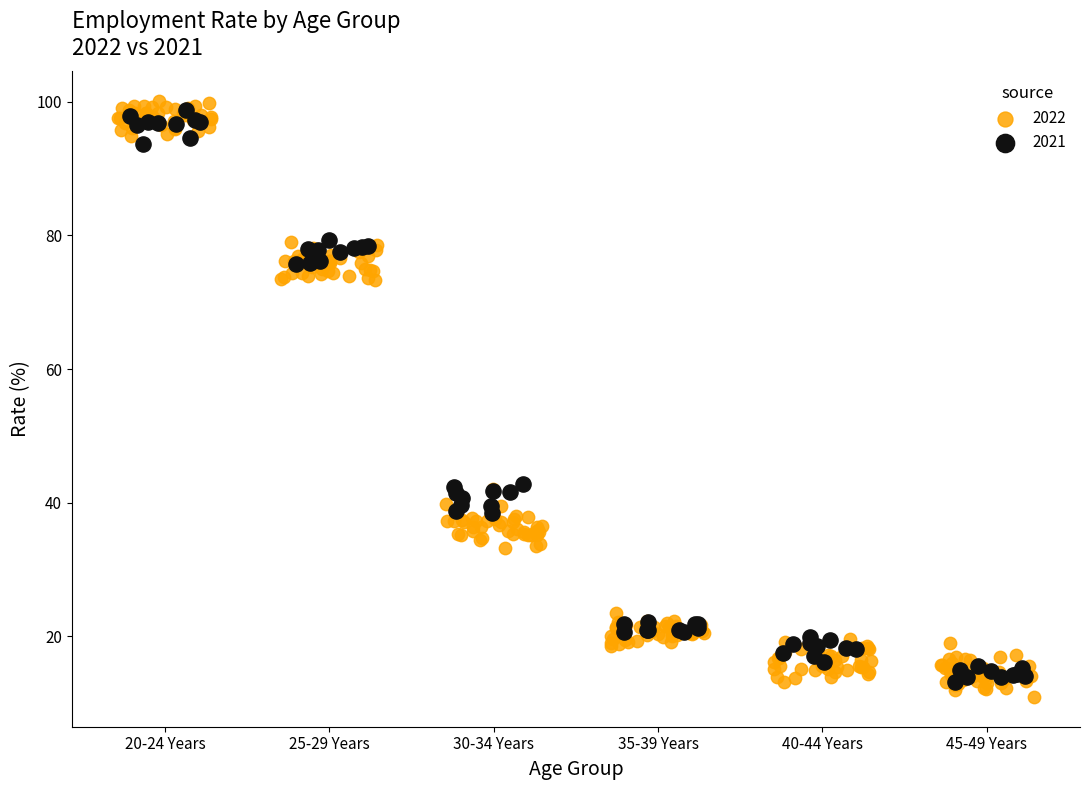

Which series contains the lowest Y value?

2022